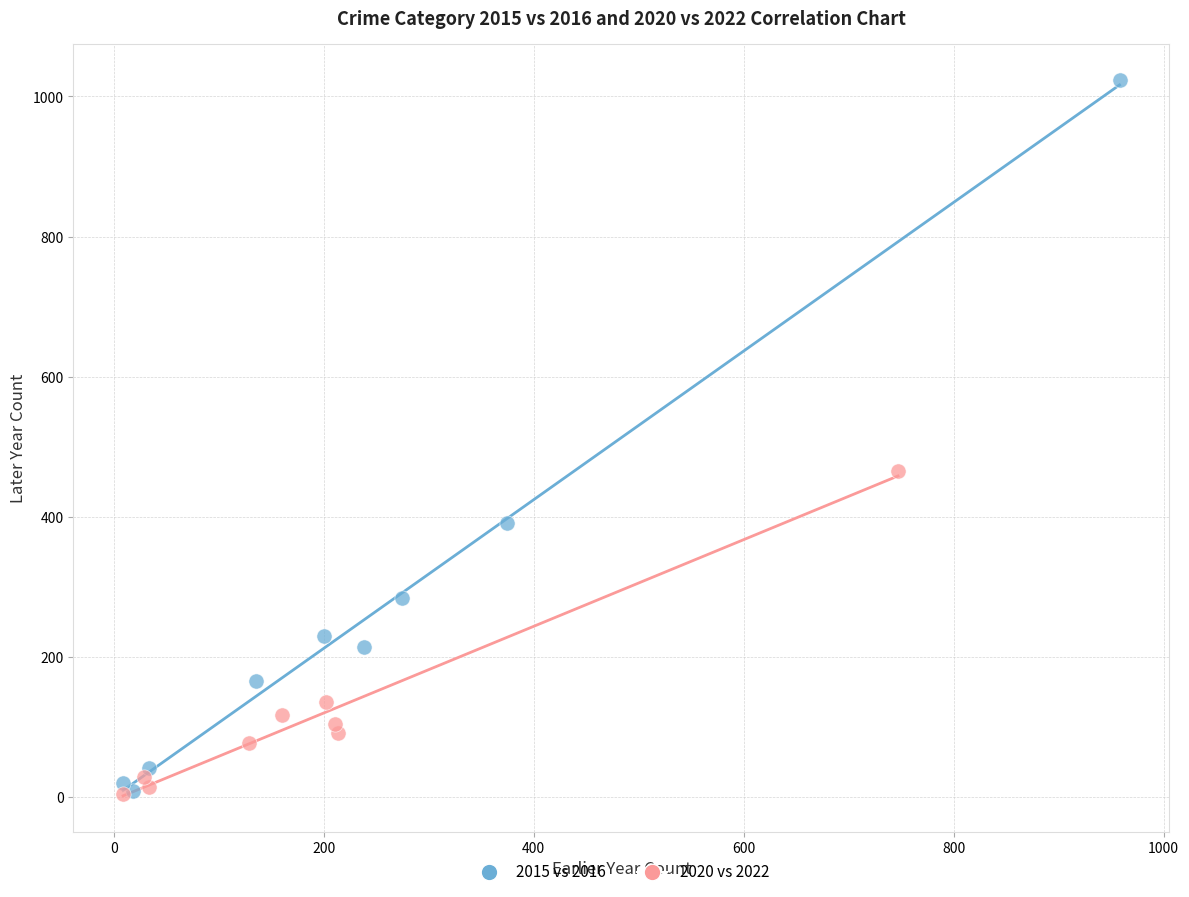

Which series reaches the maximum Y coordinate?

2015 vs 2016